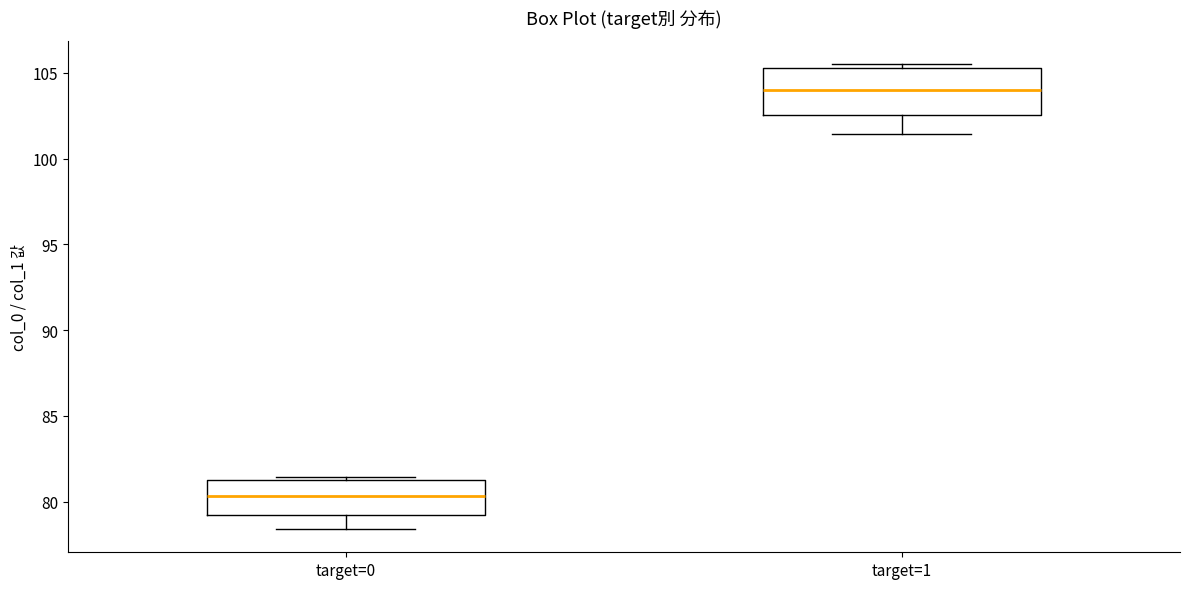

Reading left to right, read every box against the y-axis: the position of its median line, the range the box covers, and the ends of its whiskers. The values are not printed on the chart, so give them approximately, as read against the axis.

target=0: median 80.5, box 79.0 to 81.0, whiskers 78.5 to 81.5
target=1: median 104.0, box 102.5 to 105.5, whiskers 101.5 to 105.5 (just above the box's upper edge)